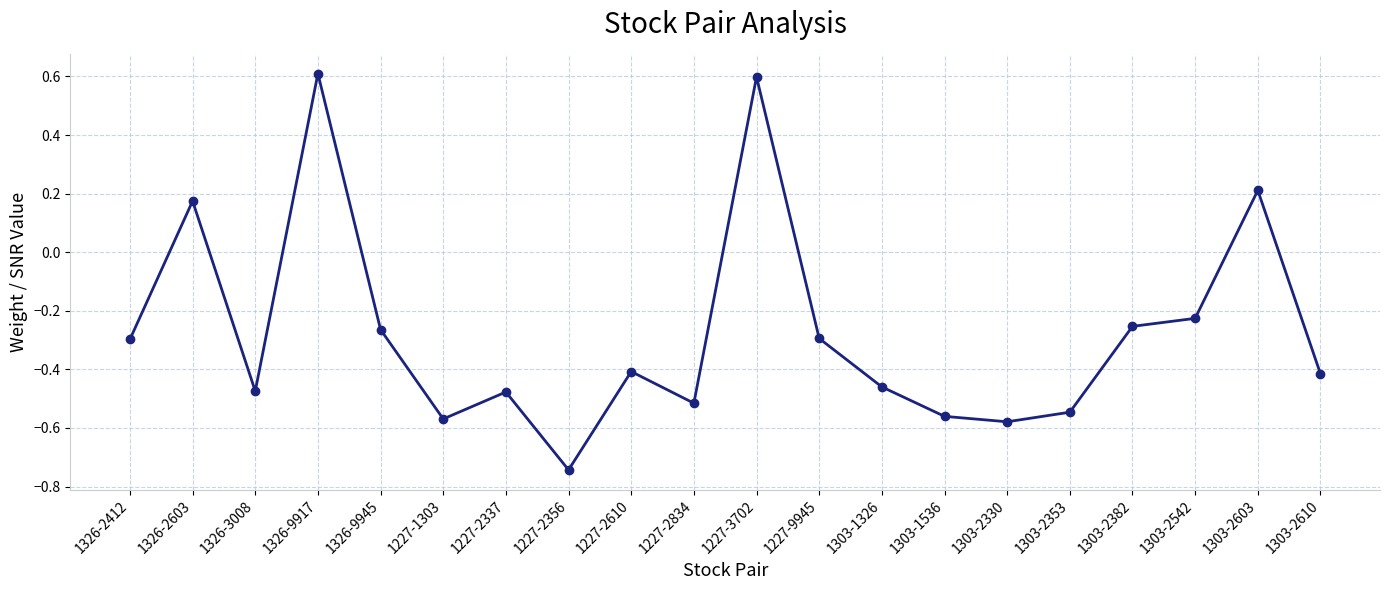

What is the sum of all values?

-5.5